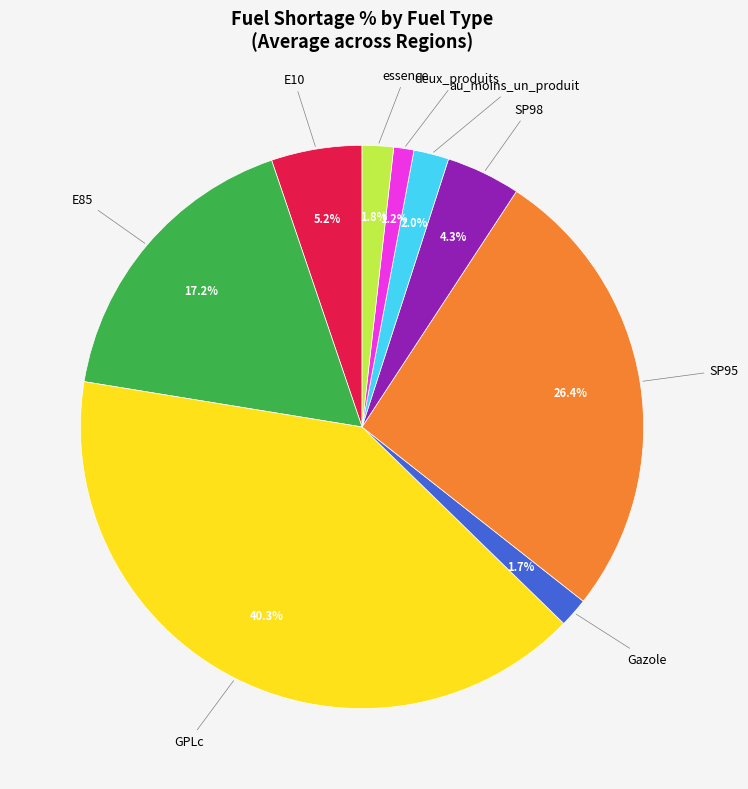

Which category has the smallest portion of the pie?

deux_produits